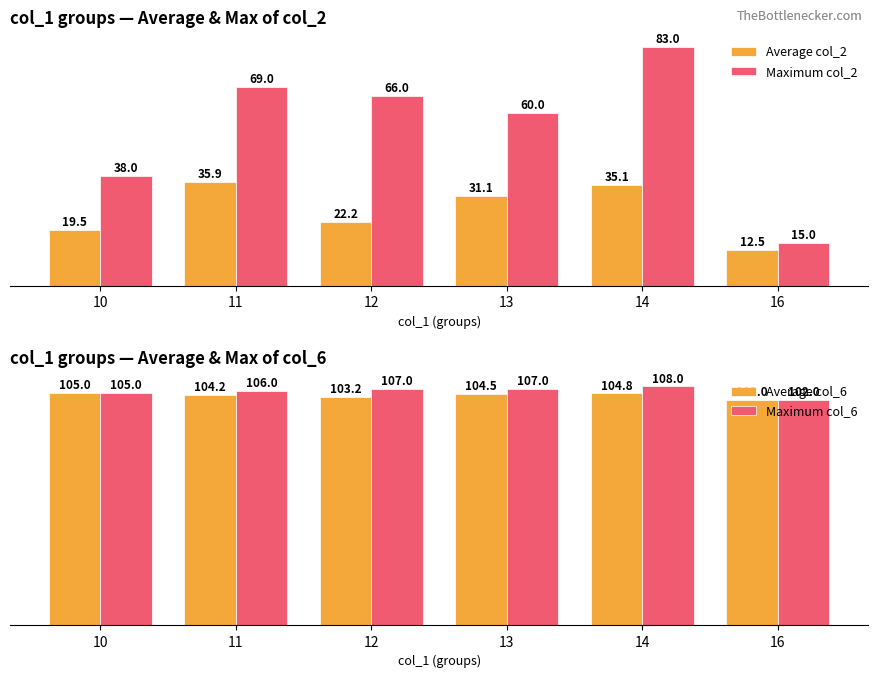

Rank the categories by Maximum col_6 value from lowest to highest.

16, 10, 11, 12, 13, 14